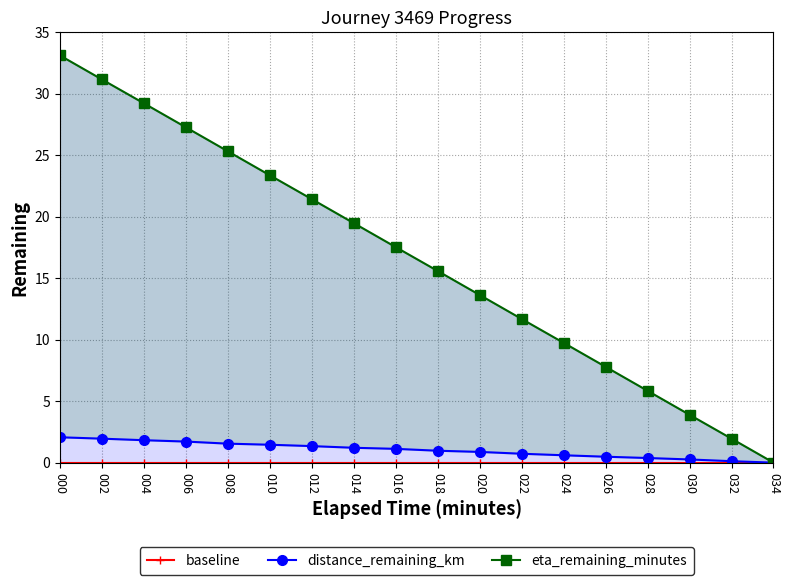

What is the total value across all series at 006?

29.0